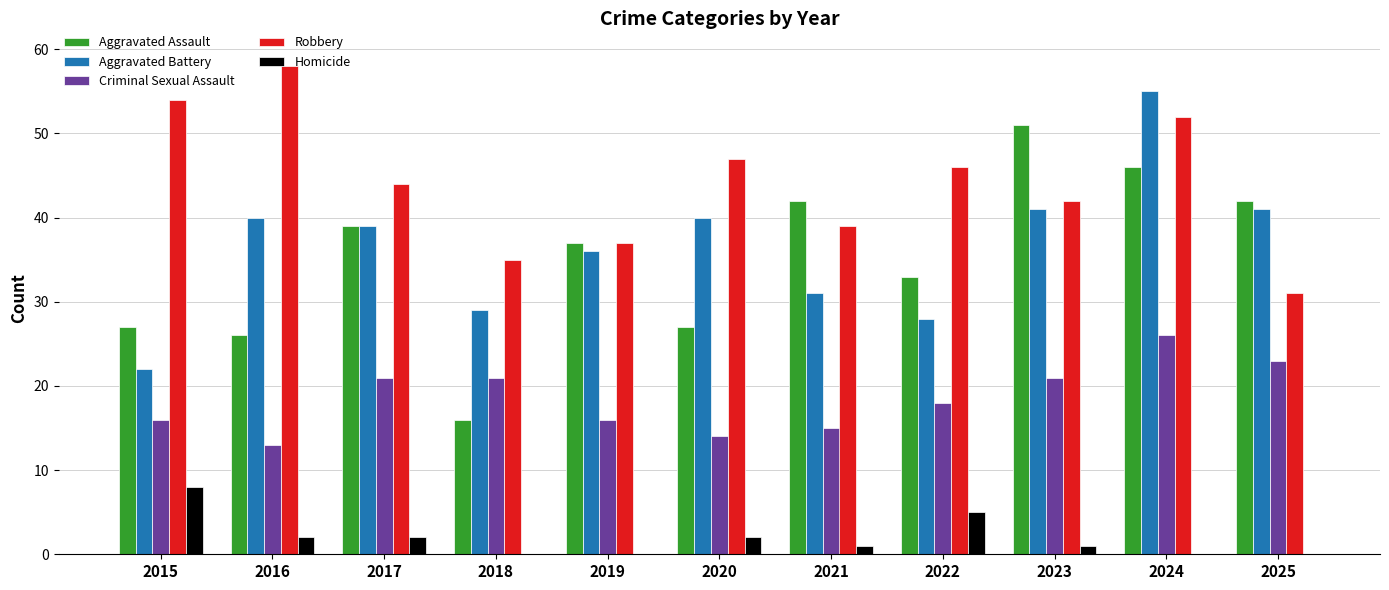

The Homicide series shows -4 at 2024. True or false?

False